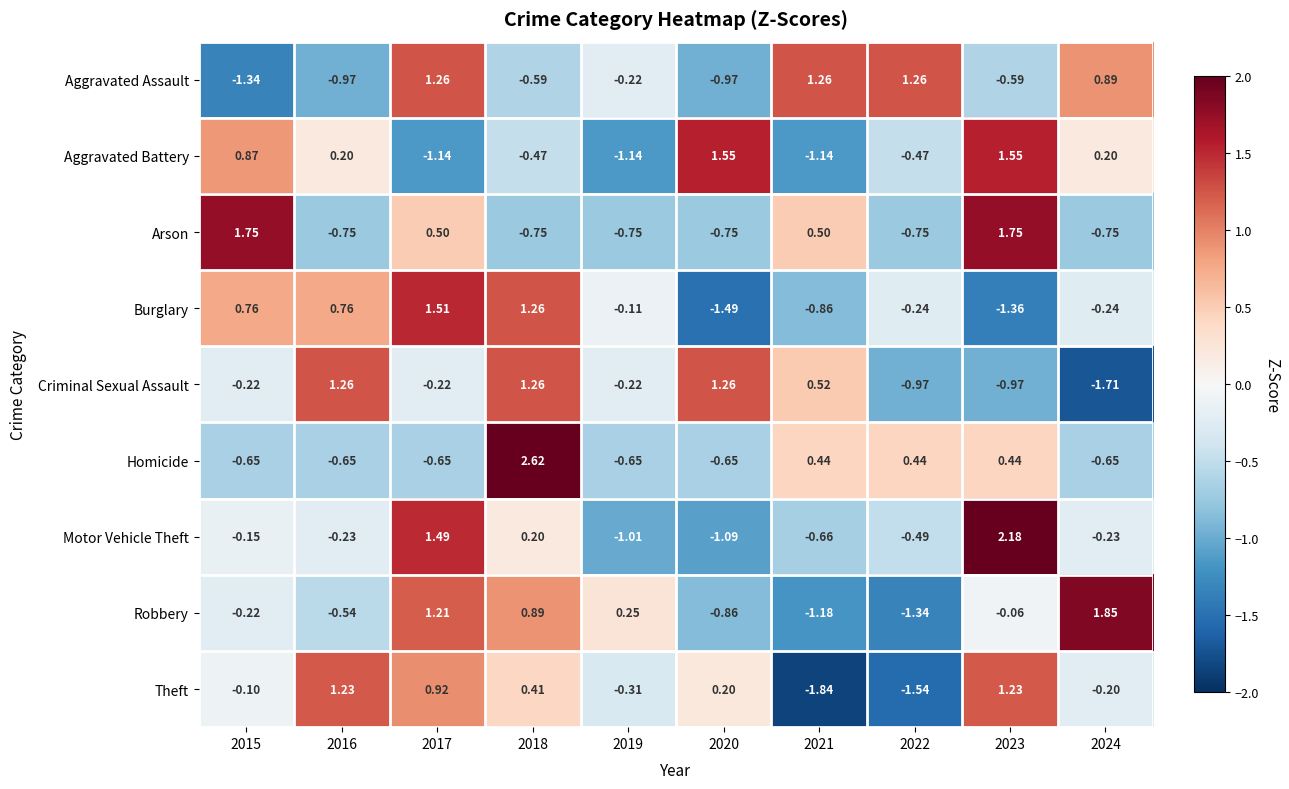

How many values in Arson are below zero?

6